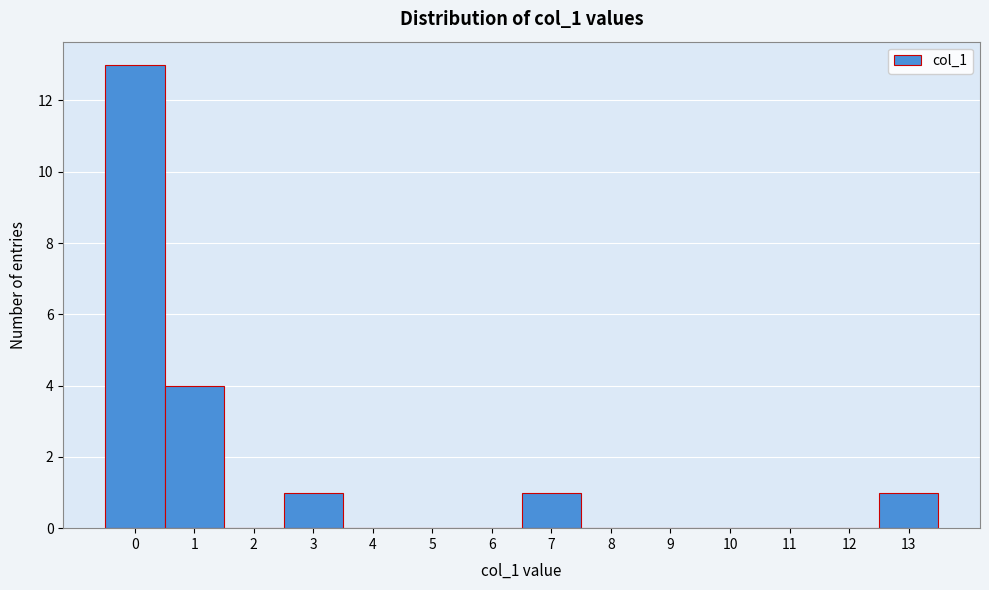

Reading left to right, transcribe this chart: for each bar, give the range it covers on the x-axis and its height. The values are not printed on the chart, so give them approximately, as read against the axis.

-0.5 to 0.5: 13
0.5 to 1.5: 4
1.5 to 2.5: 0
2.5 to 3.5: 1
3.5 to 4.5: 0
4.5 to 5.5: 0
5.5 to 6.5: 0
6.5 to 7.5: 1
7.5 to 8.5: 0
8.5 to 9.5: 0
9.5 to 10.5: 0
10.5 to 11.5: 0
11.5 to 12.5: 0
12.5 to 13.5: 1